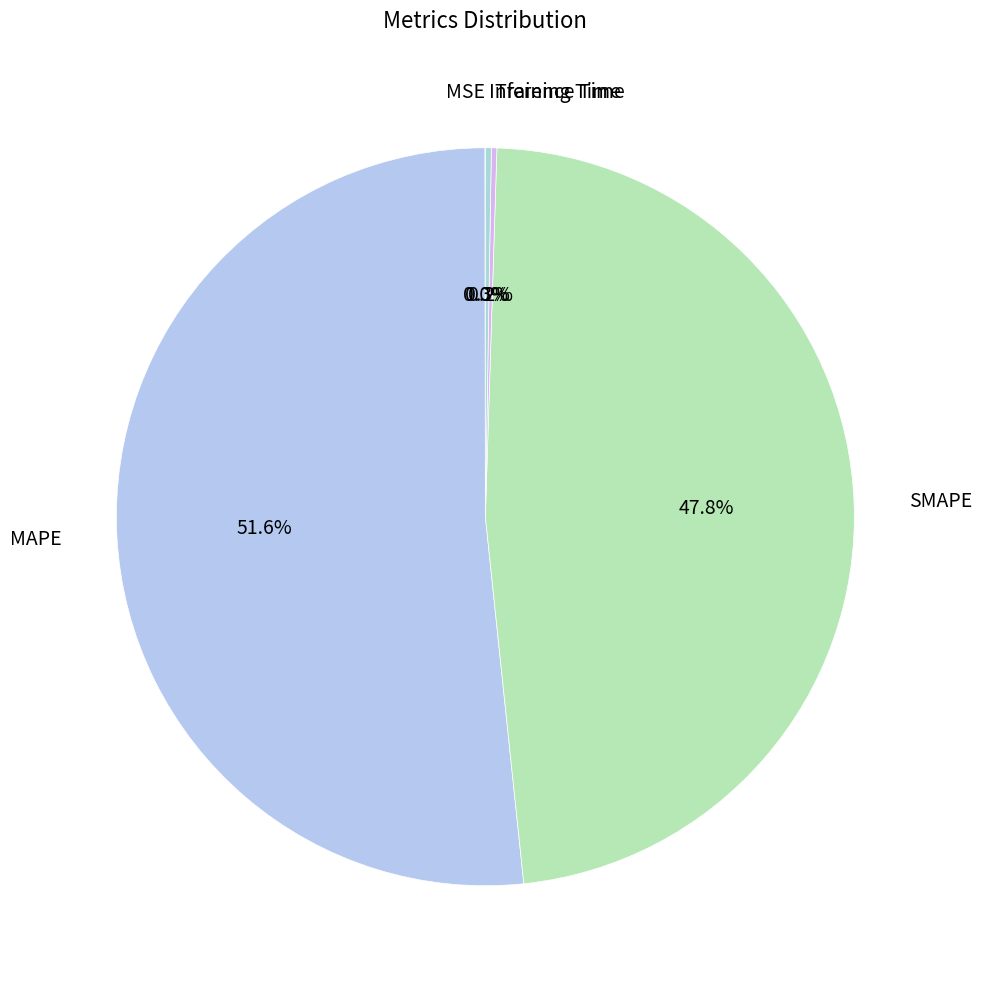

Which slice represents more than half of the pie?

MAPE